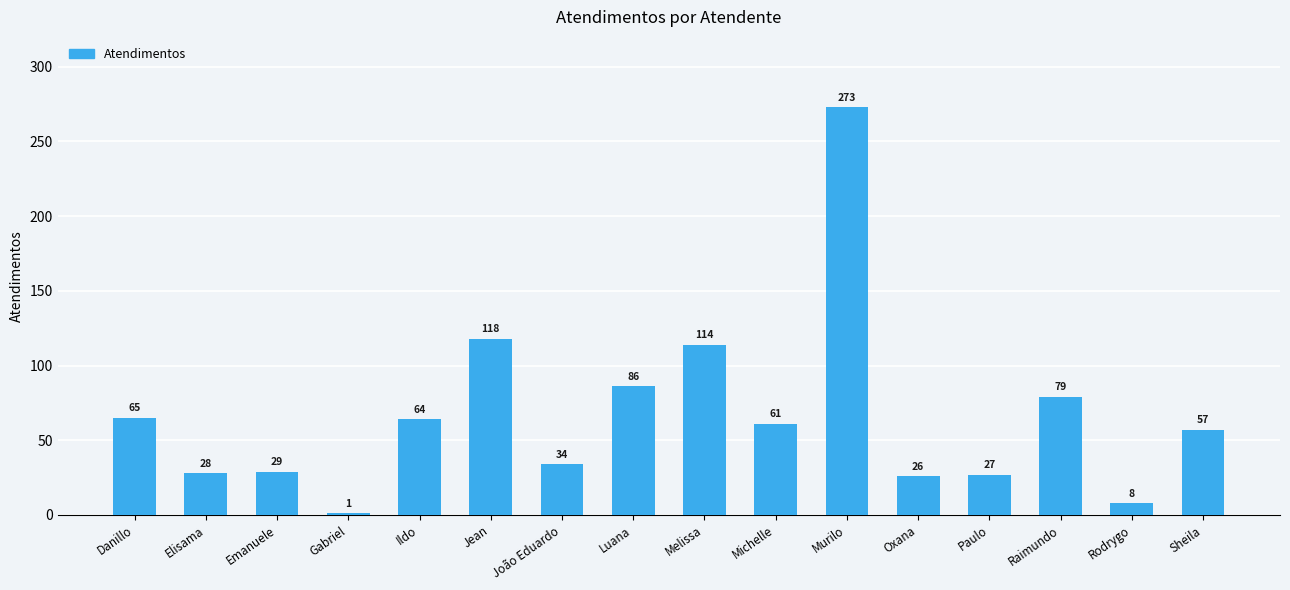

Rank the categories by value from lowest to highest.

Gabriel, Rodrygo, Oxana, Paulo, Elisama, Emanuele, João Eduardo, Sheila, Michelle, Ildo, Danillo, Raimundo, Luana, Melissa, Jean, Murilo